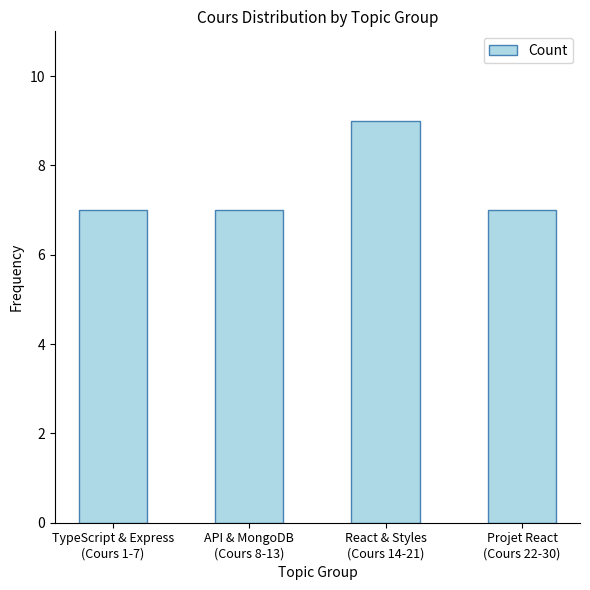

What is the value of the 3rd bar from the left?

9